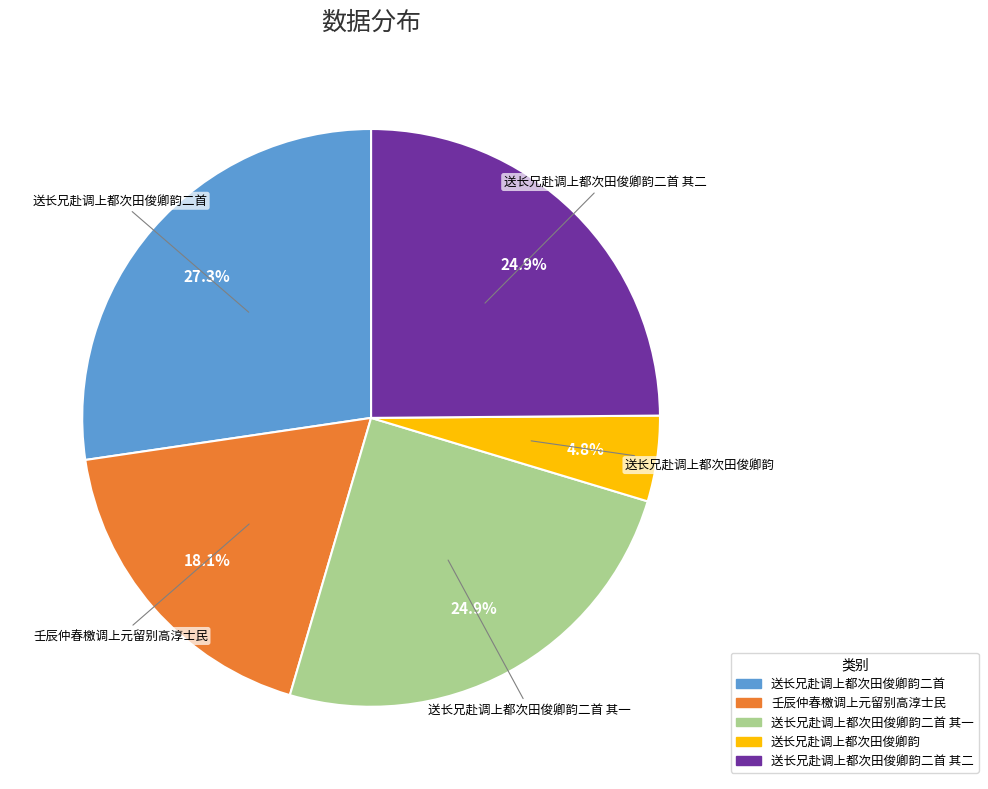

Does any single category account for the majority?

No